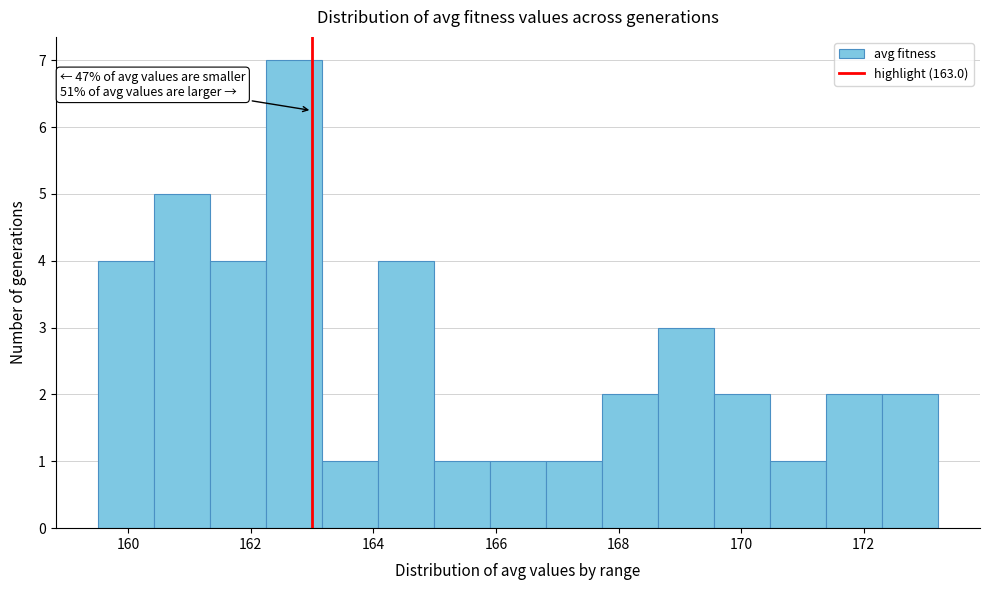

Over which range of the x-axis is the bar tallest?

162.2 to 163.2